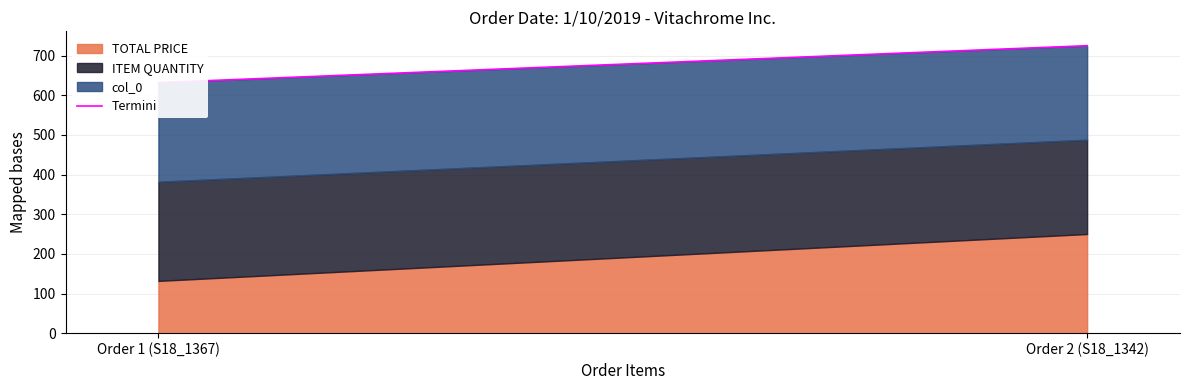

Approximately how many times larger is the value at Order 1 (S18_1367) compared to Order 2 (S18_1342)?

0.9